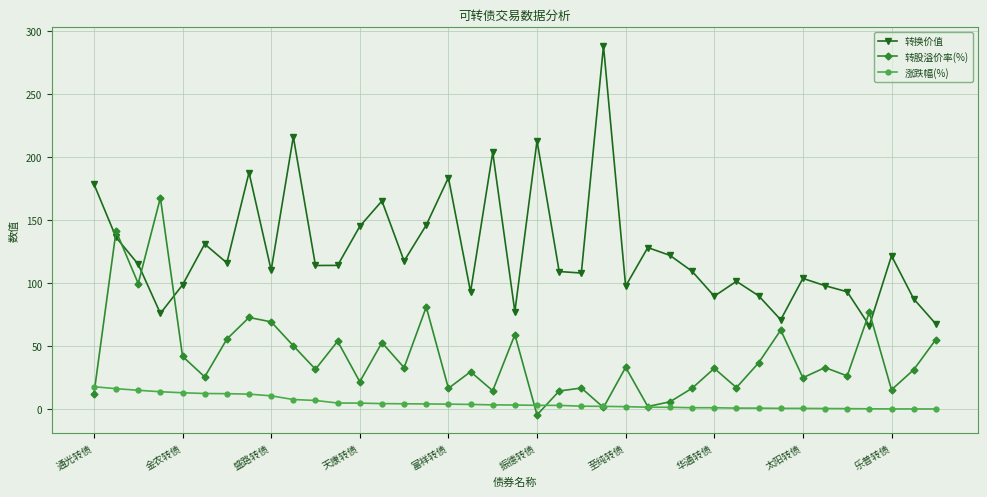

Rank the series by their average value, from lowest to highest.

涨跌幅(%), 转股溢价率(%), 转换价值